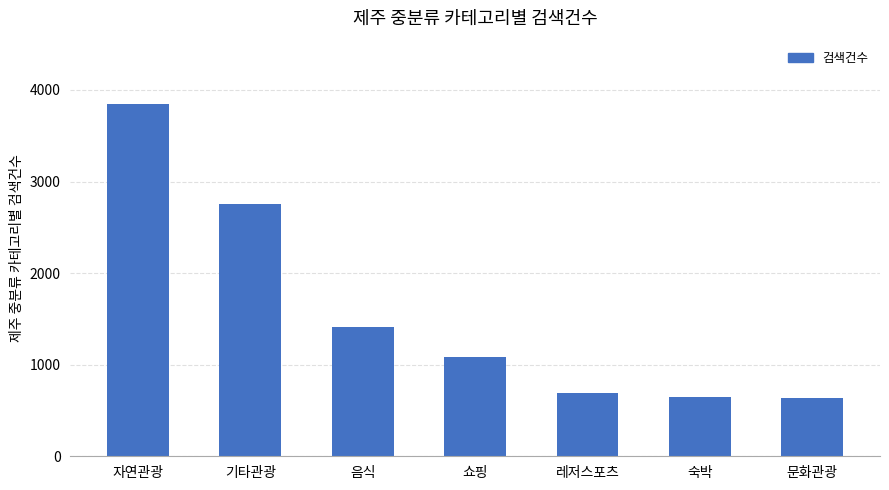

How many series are shown in this chart?

1